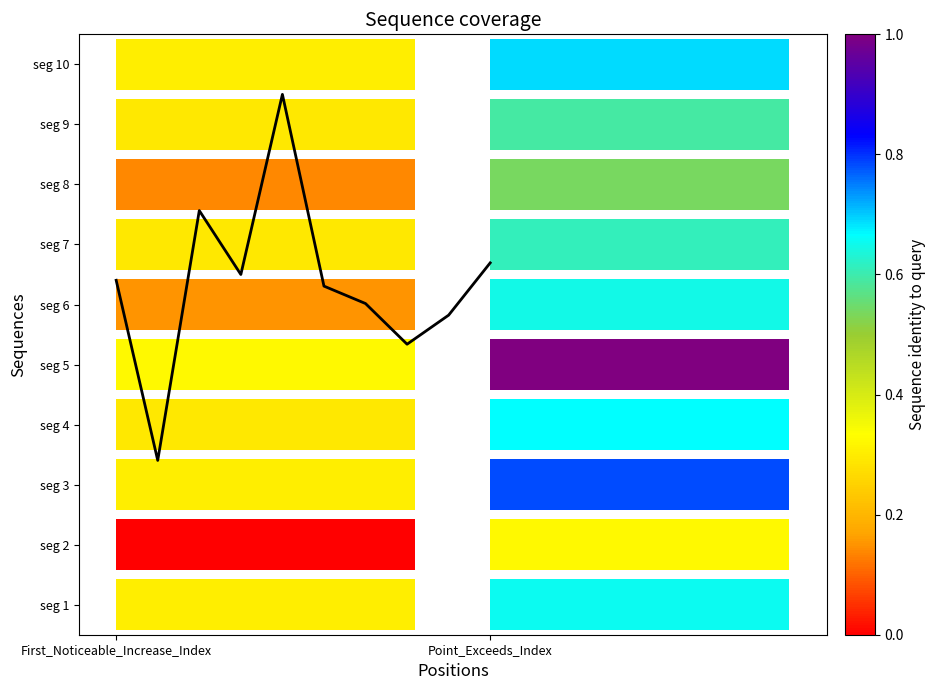

What is the difference between the maximum and minimum values?

6.1